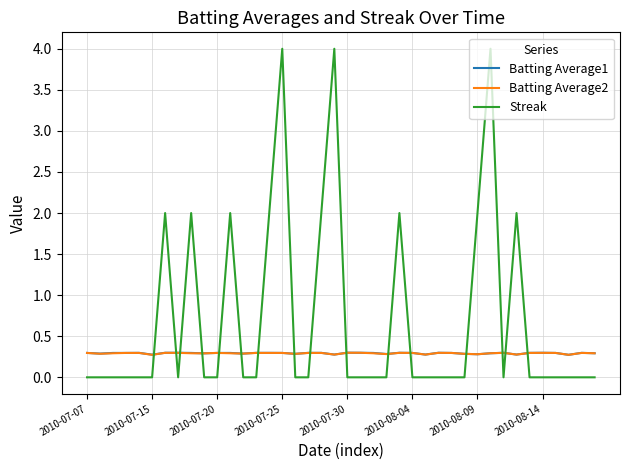

Which series has the largest range (max minus min)?

Streak